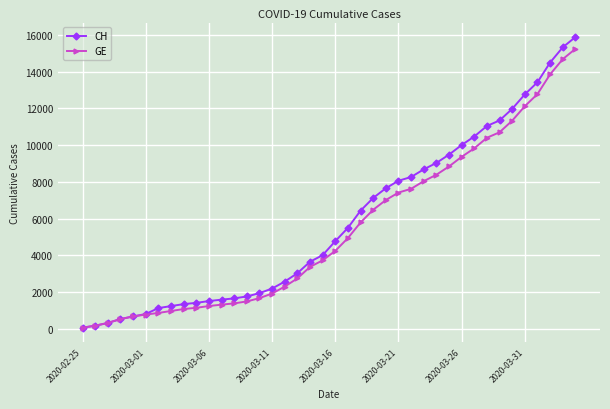

What is the highest value of the GE series?

15233